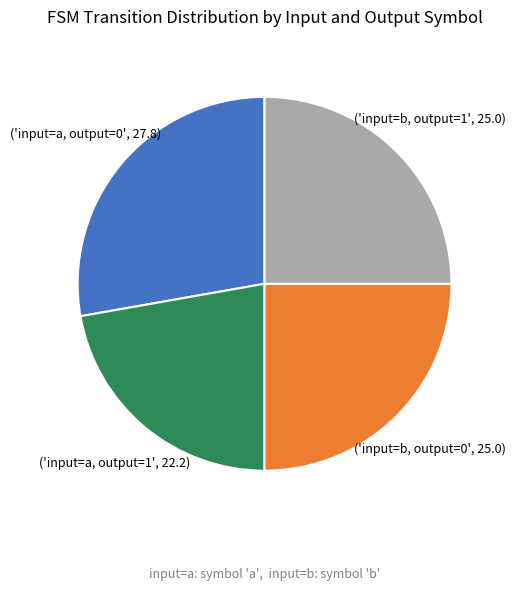

Does any single category account for the majority?

No